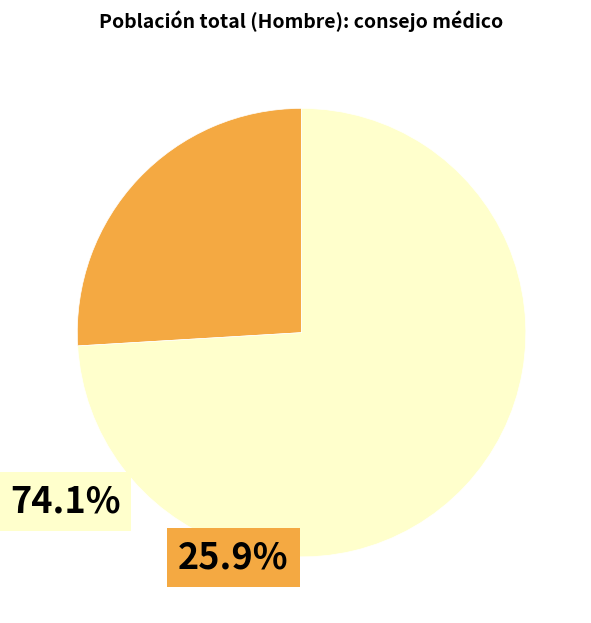

What is the change in value from Sí to No?

+1598617